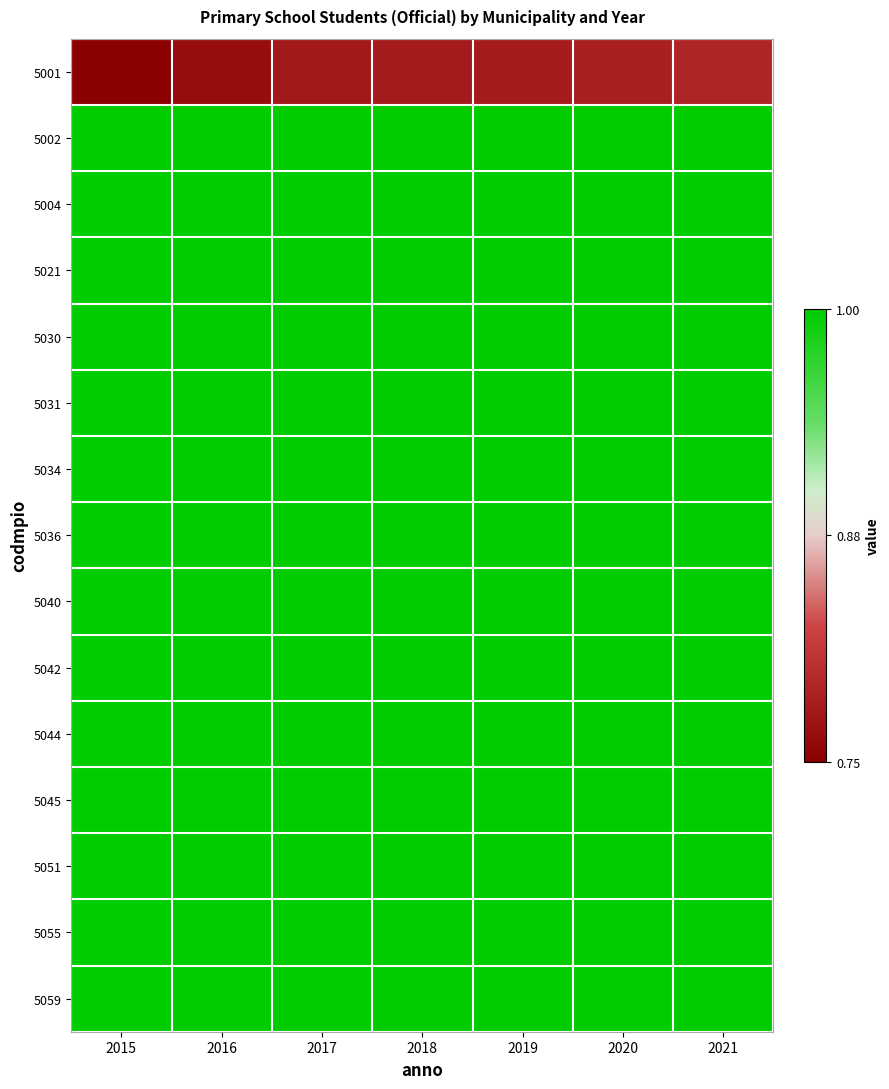

Which series has the widest spread of values?

5001